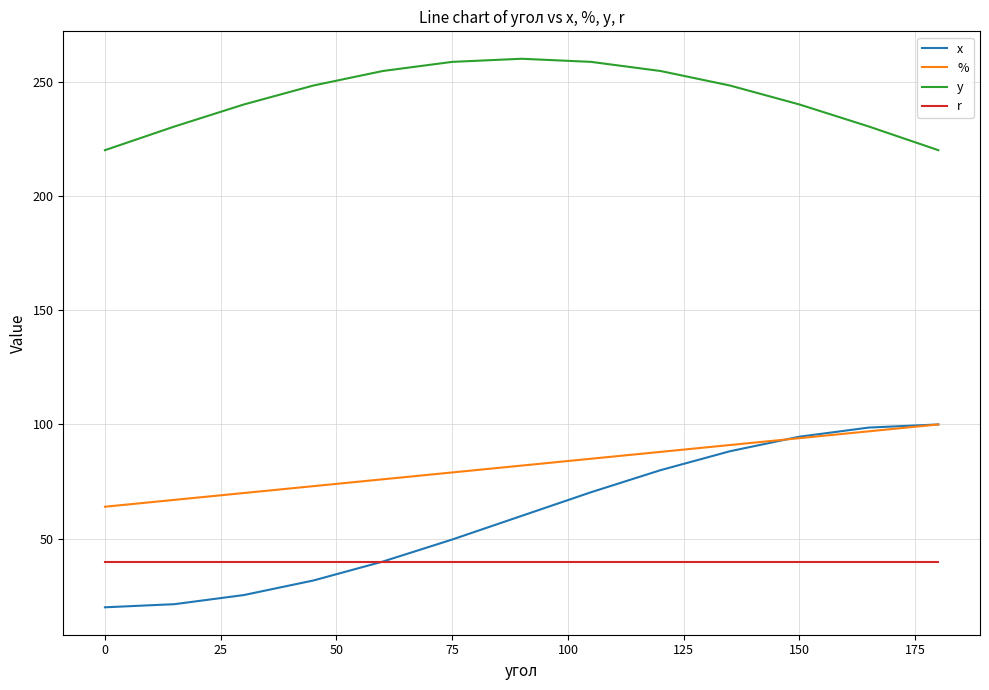

At how many categories does at least one series exceed 124?

13